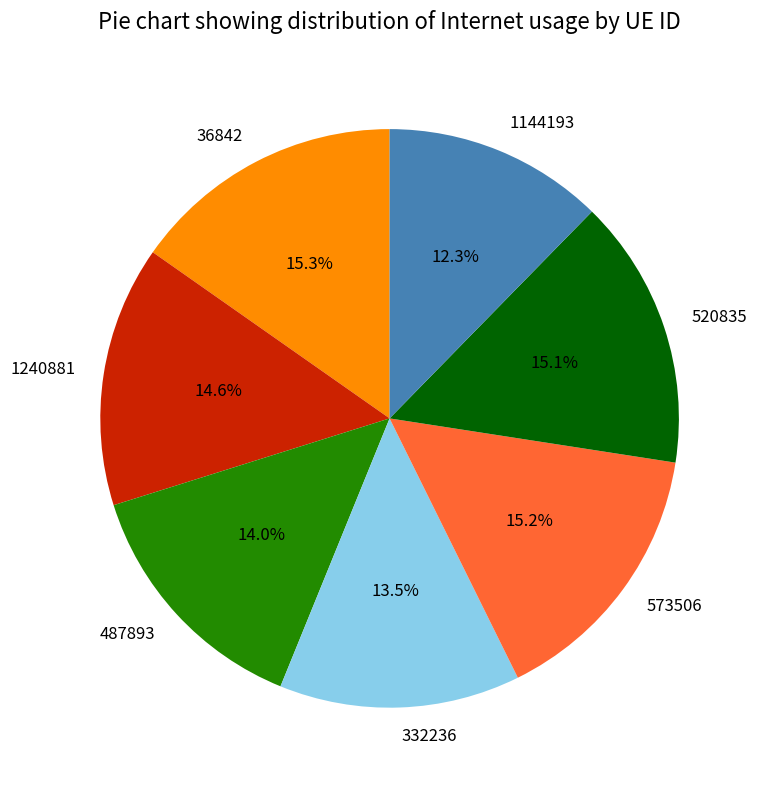

What percentage do 36842 and 520835 together represent?

30.4%